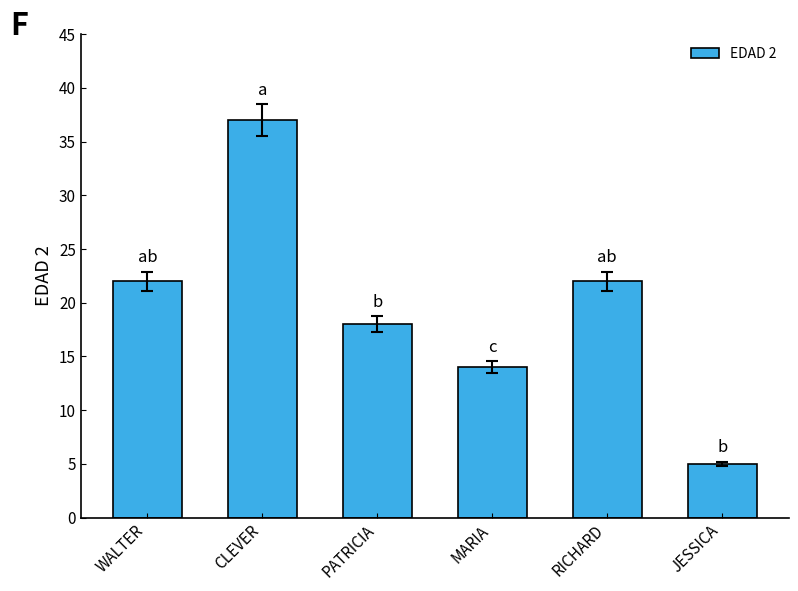

Which has a higher value, PATRICIA or JESSICA?

PATRICIA